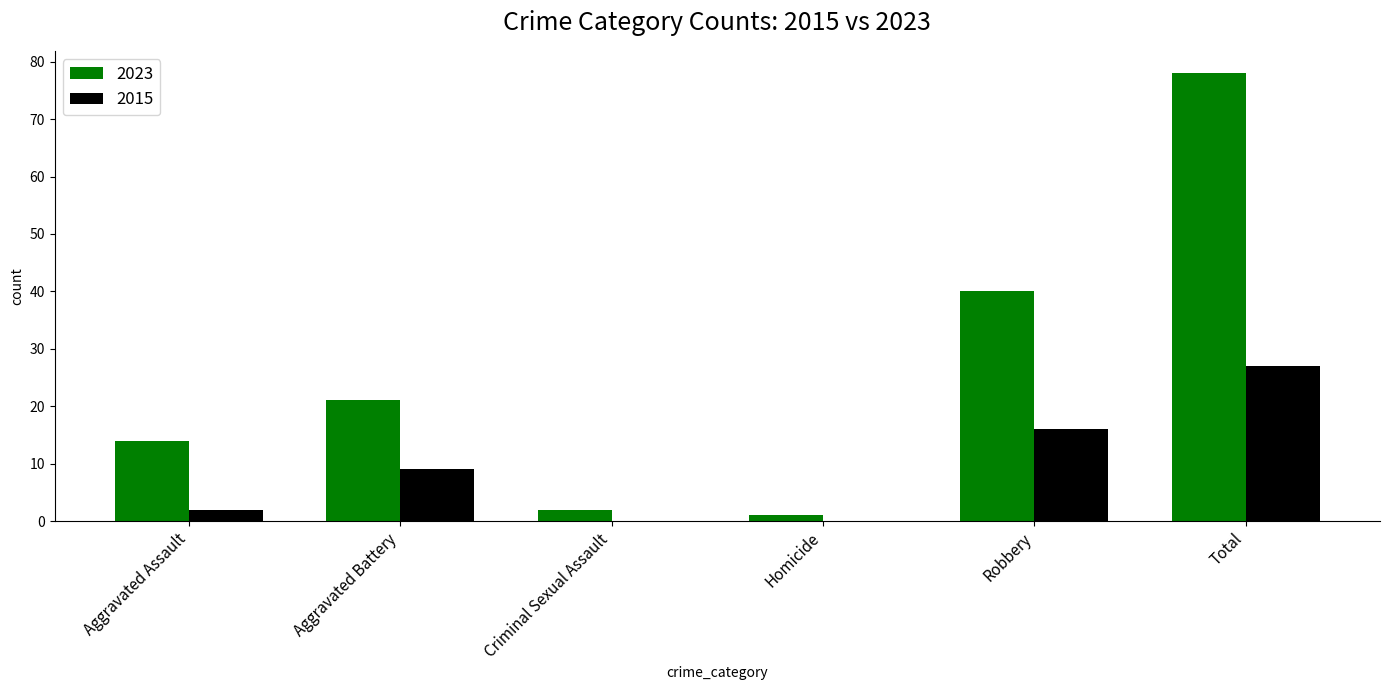

True or false: 2023 has a value of 7 at Aggravated Assault.

False